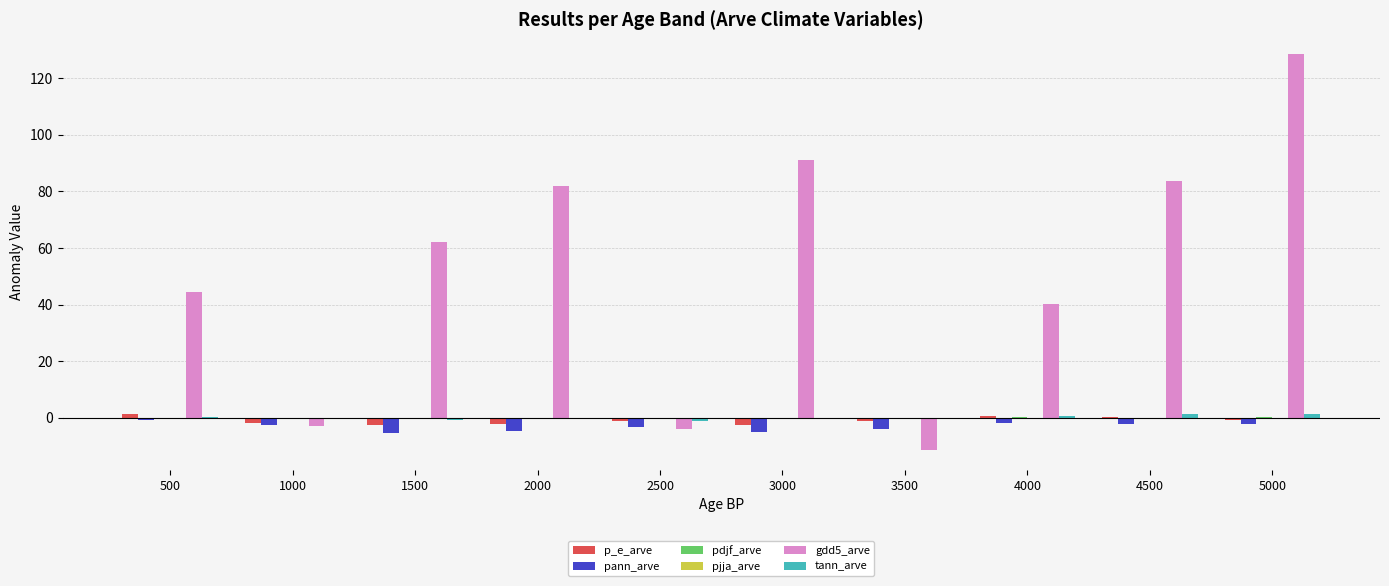

Which series has the largest total across all categories?

gdd5_arve